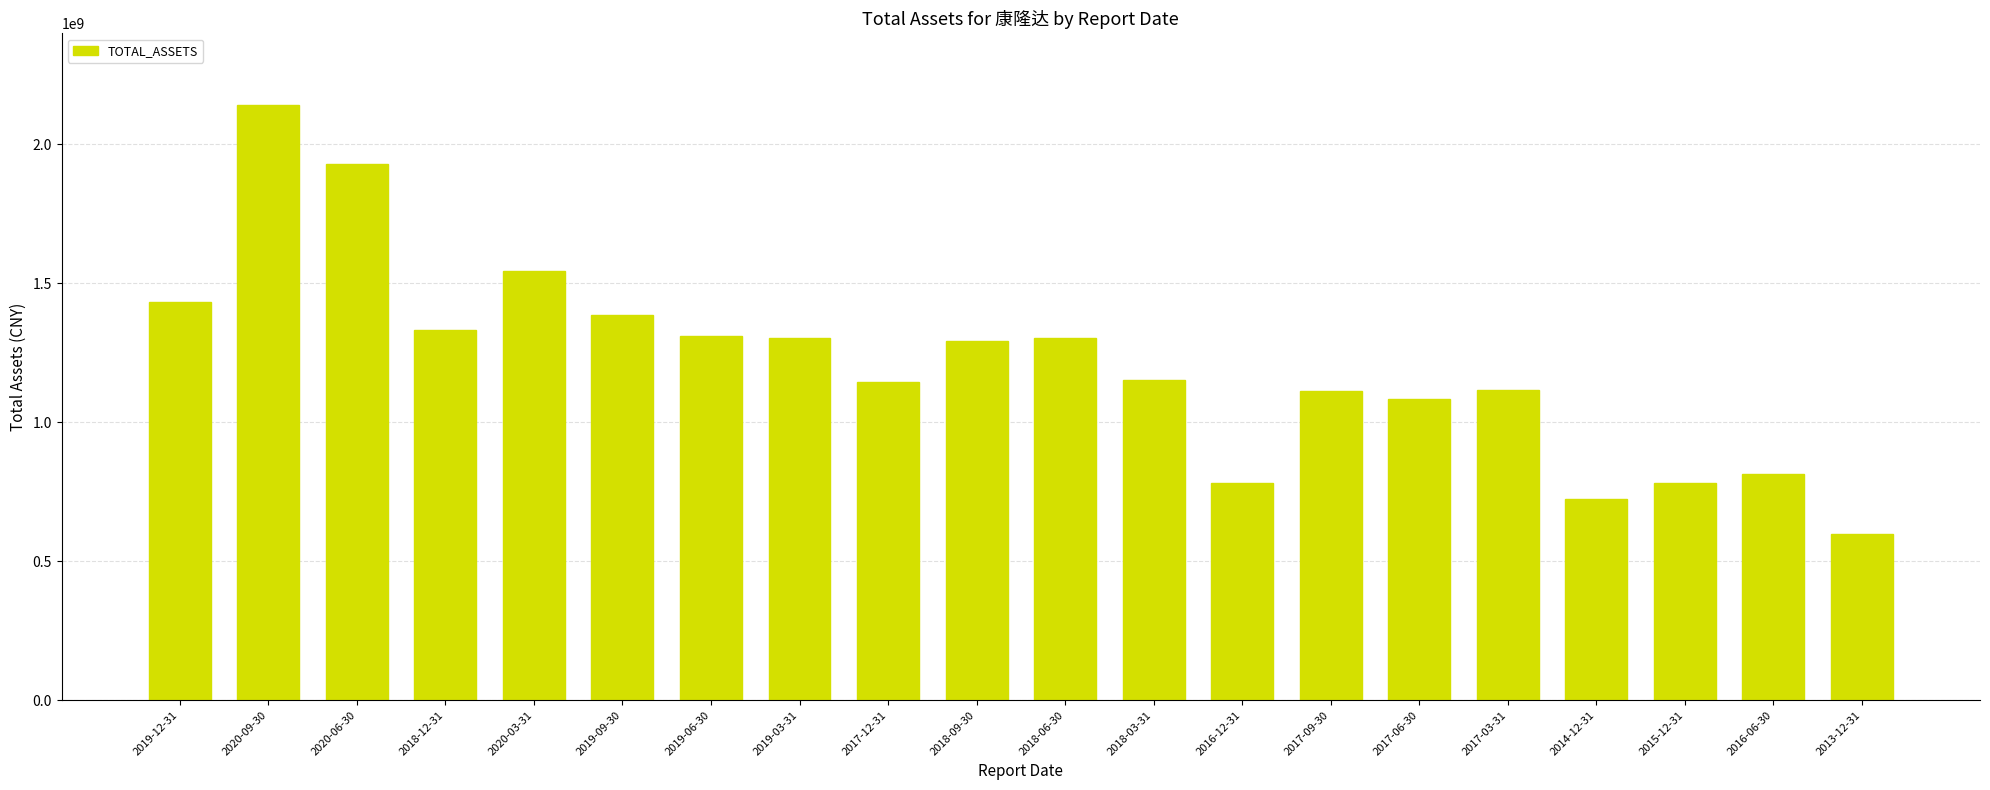

What is the difference between the maximum and second lowest values?

1419838836.4